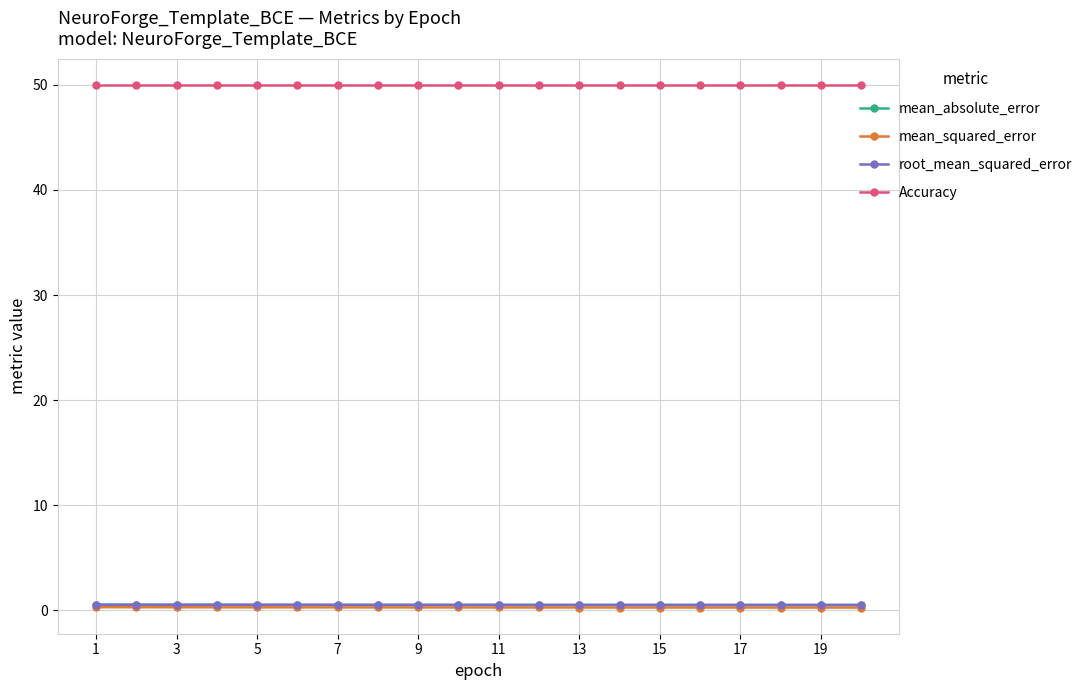

True or false: mean_absolute_error and Accuracy cross at least once.

False